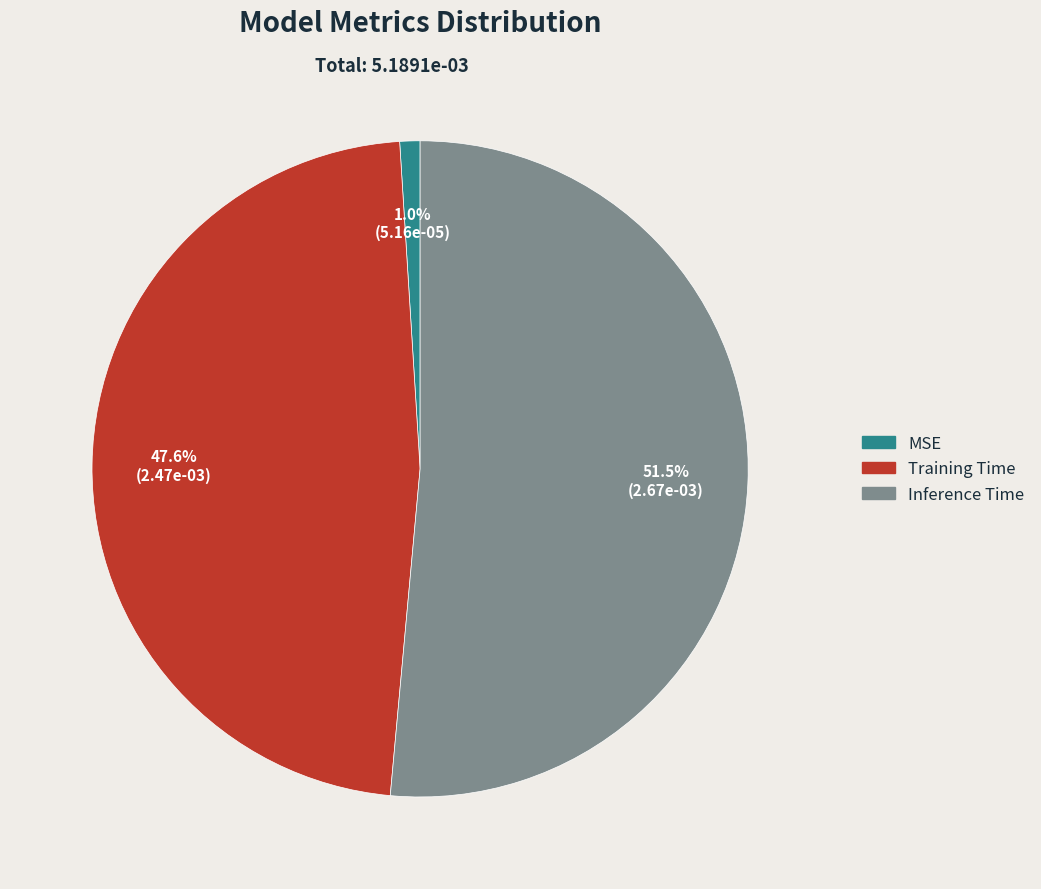

Combined, what portion of the pie is MSE and Inference Time?

52.4%